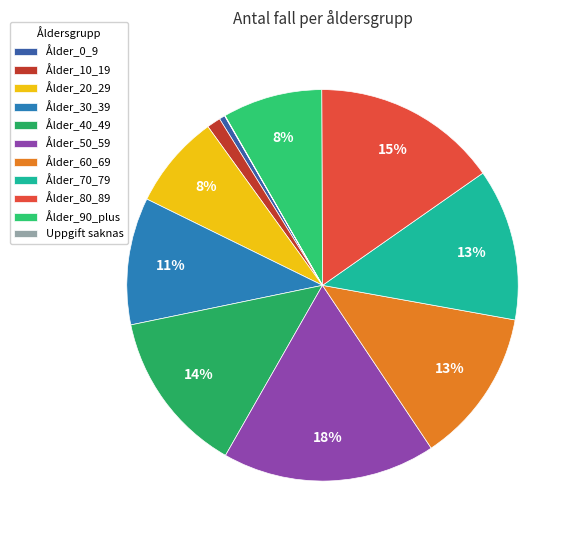

The Ålder_0_9 slice represents 1% of the pie. True or false?

False